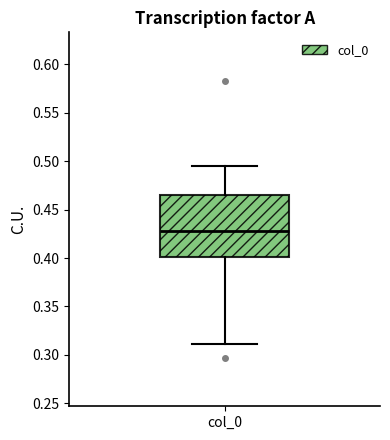

Read this box plot against the y-axis: the position of the median line, the range covered by the box, and the ends of both whiskers. The values are not printed on the chart, so give them approximately, as read against the axis.

median 0.430, box 0.400 to 0.465, whiskers 0.310 to 0.495